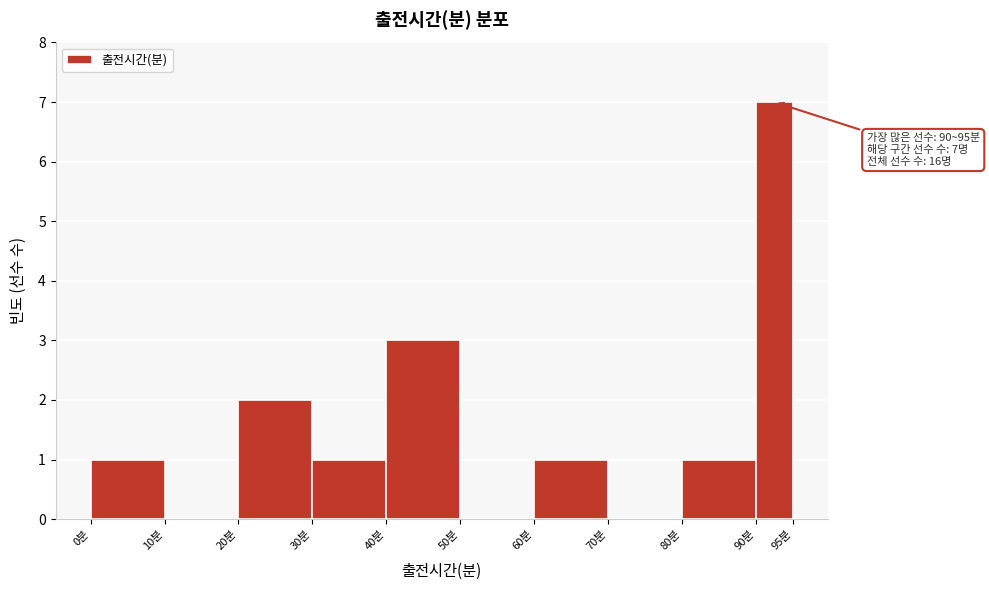

Which range on the x-axis has the tallest bar?

90 to 95